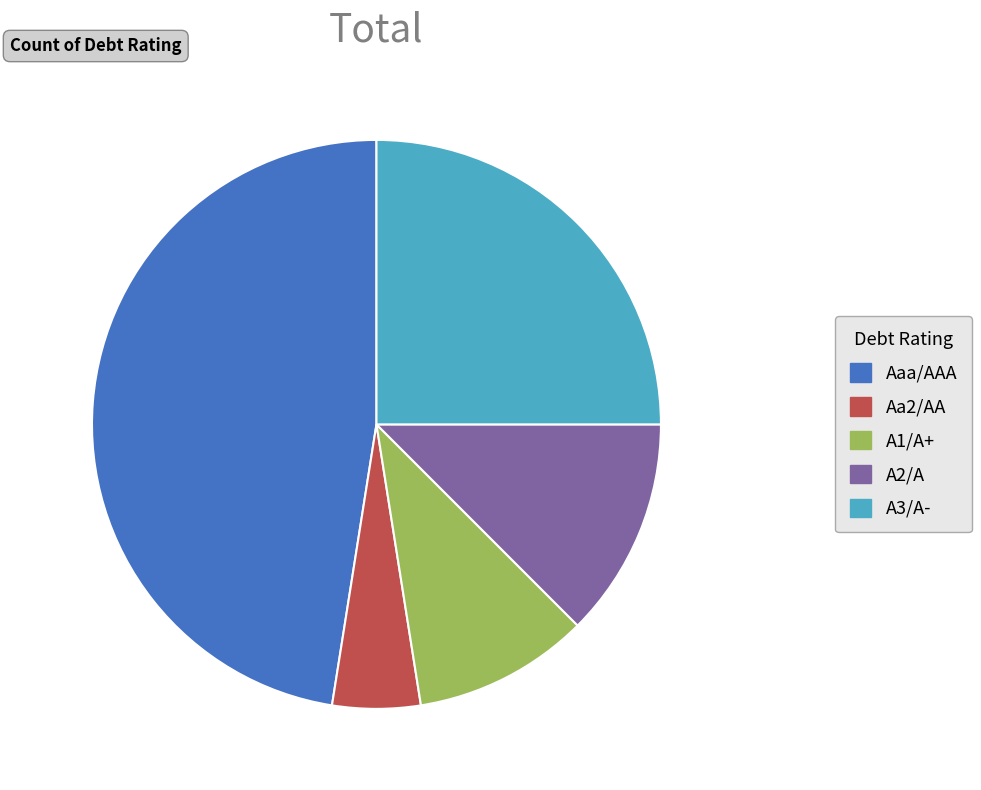

Is it true that Aa2/AA is 5% of the pie?

True